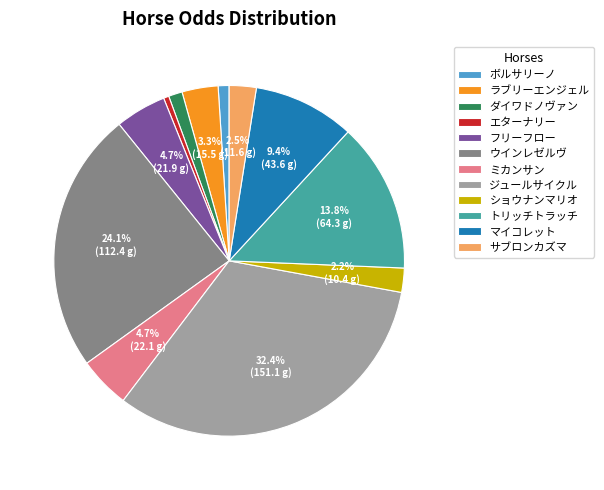

True or false: ウインレゼルヴ accounts for 24% of the total.

True